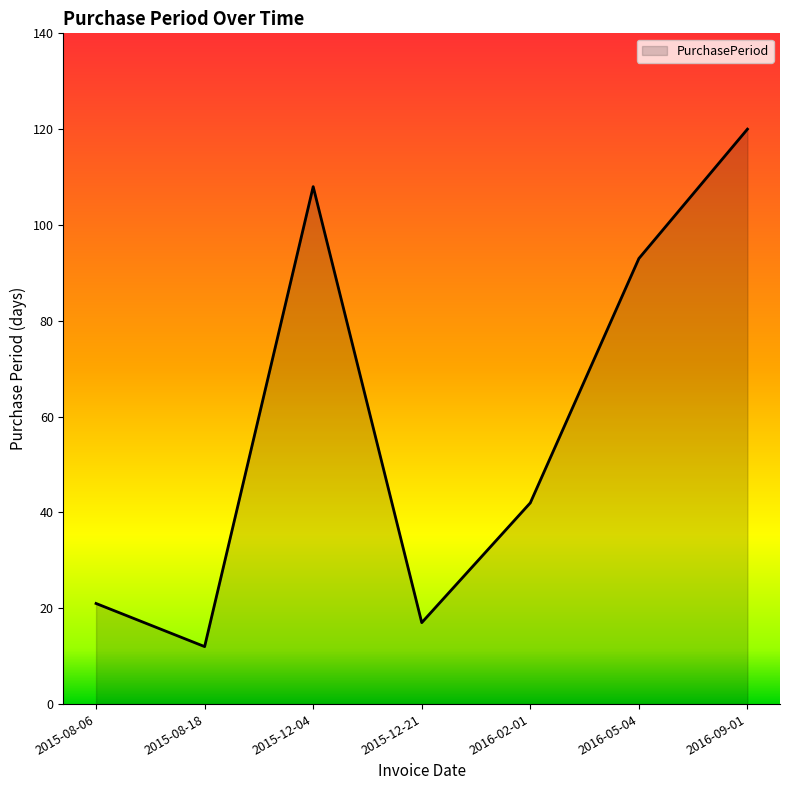

Does the chart have visible grid lines?

No